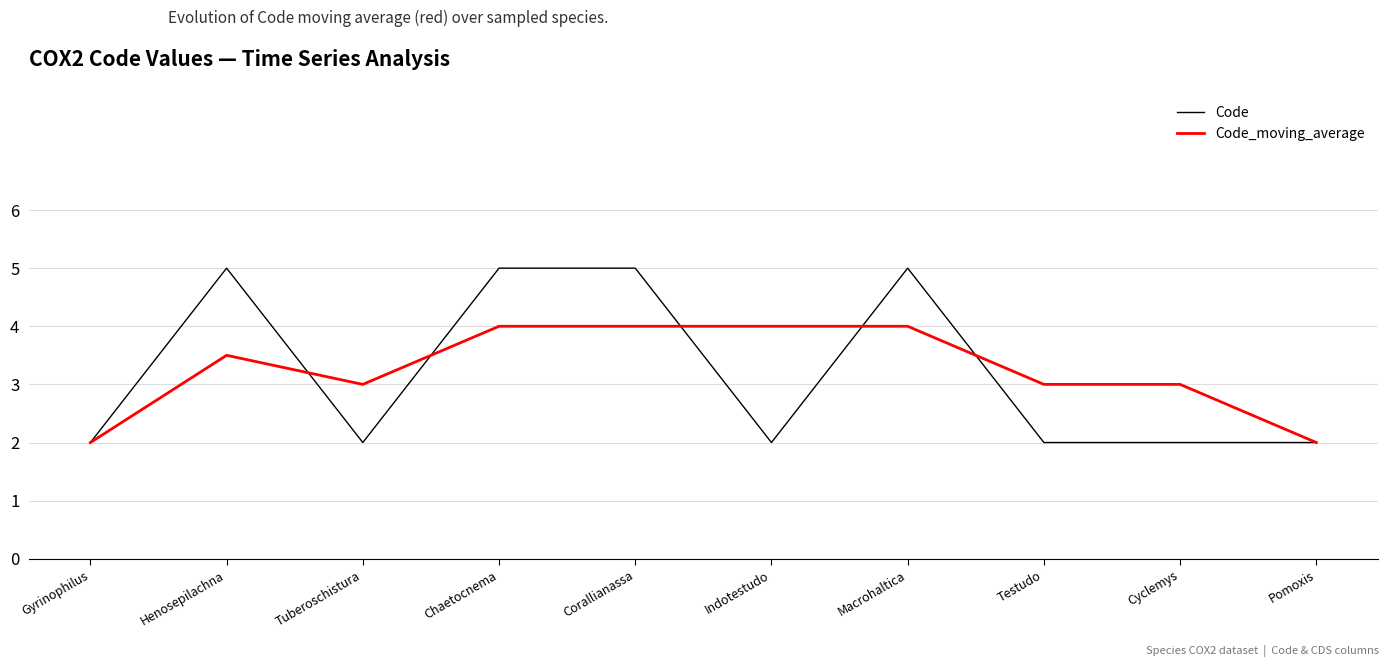

What is the total value across all series at Pomoxis?

4.0